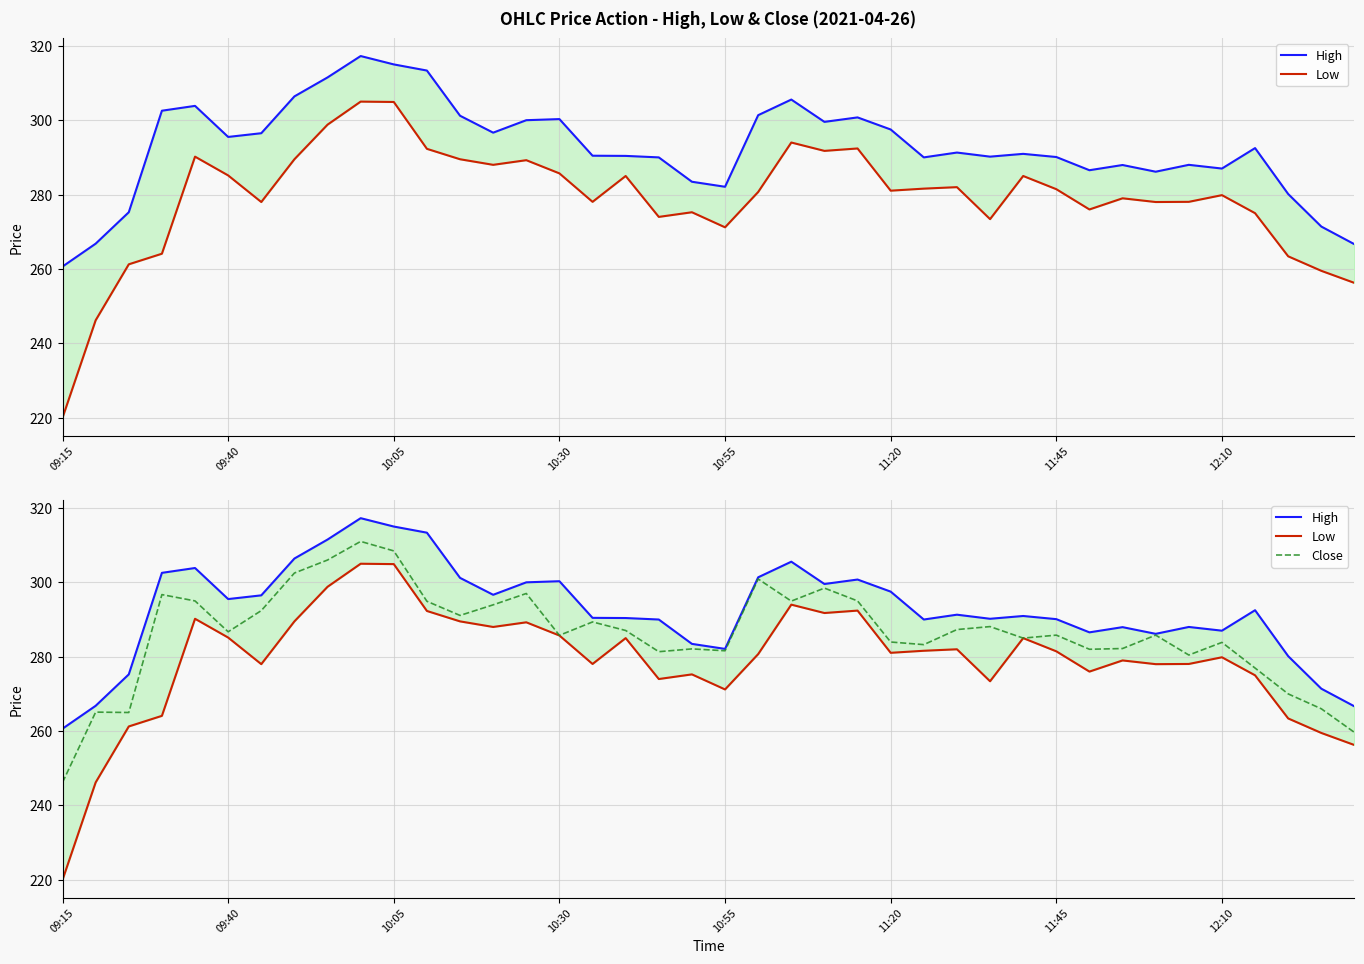

In Close, how many points are lower than both neighbors (excluding endpoints)?

11